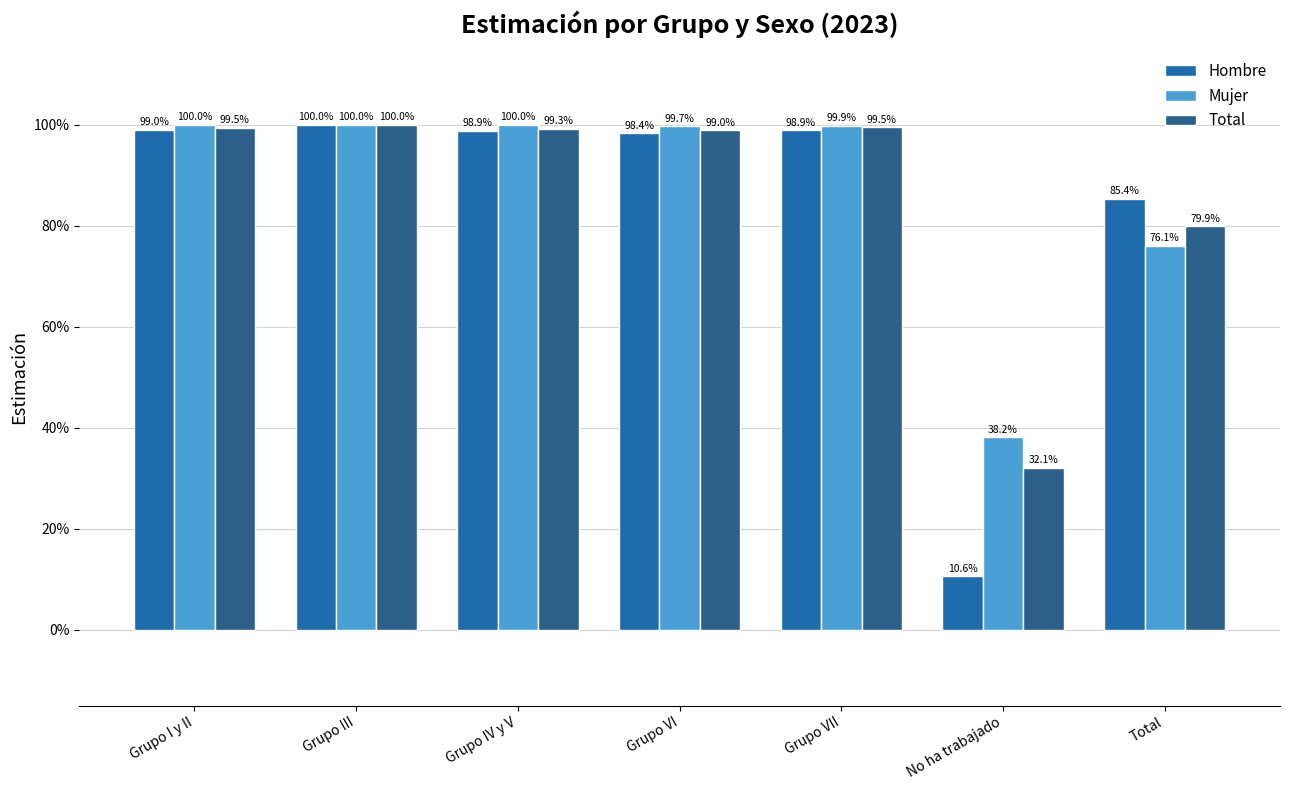

What is the sum of the Hombre values at Grupo IV y V and Total?

1.8